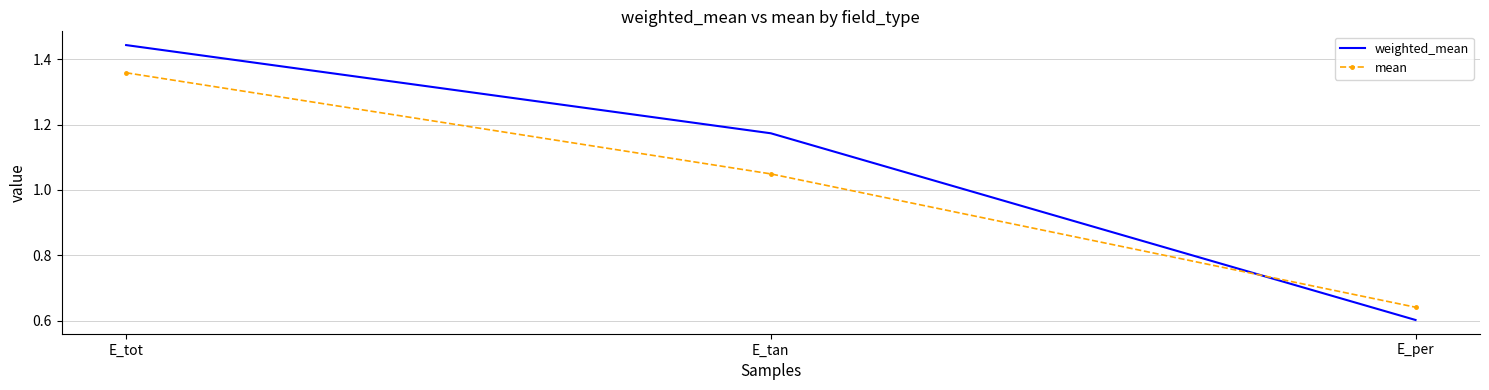

True or false: weighted_mean has a value of 1.7 at E_tan.

False